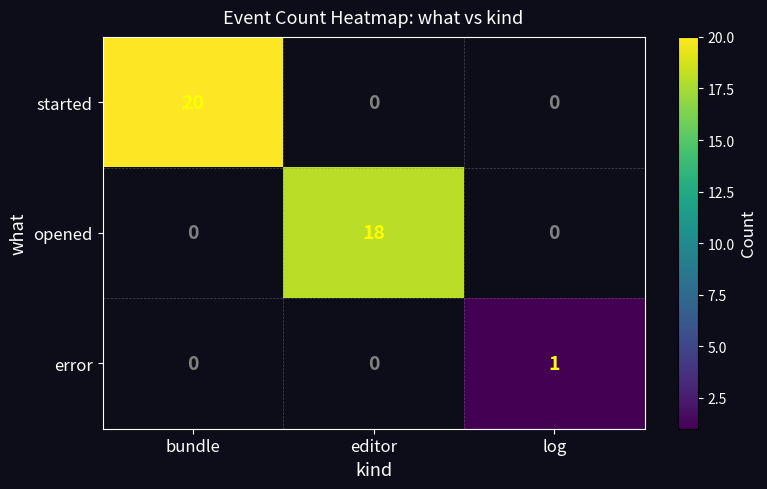

The started series shows 34 at bundle. True or false?

False